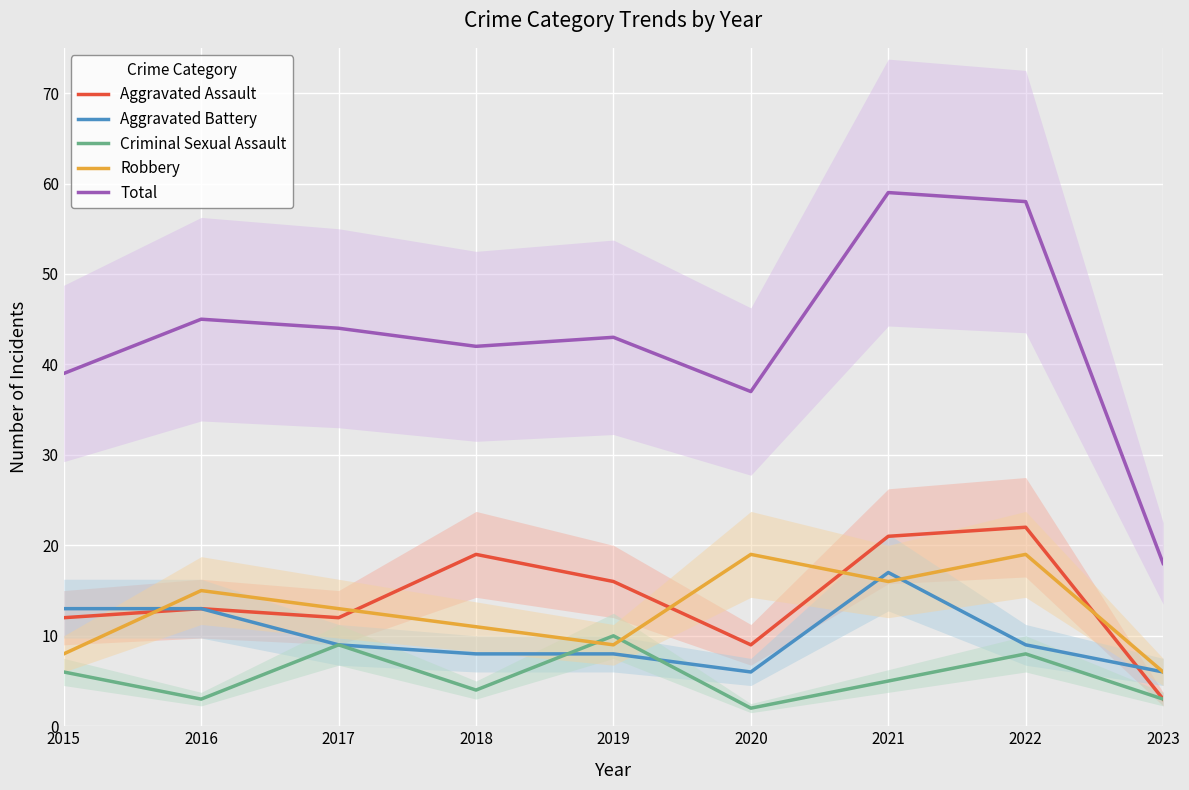

Between 2021 and 2022, which series saw the biggest shift?

Aggravated Battery